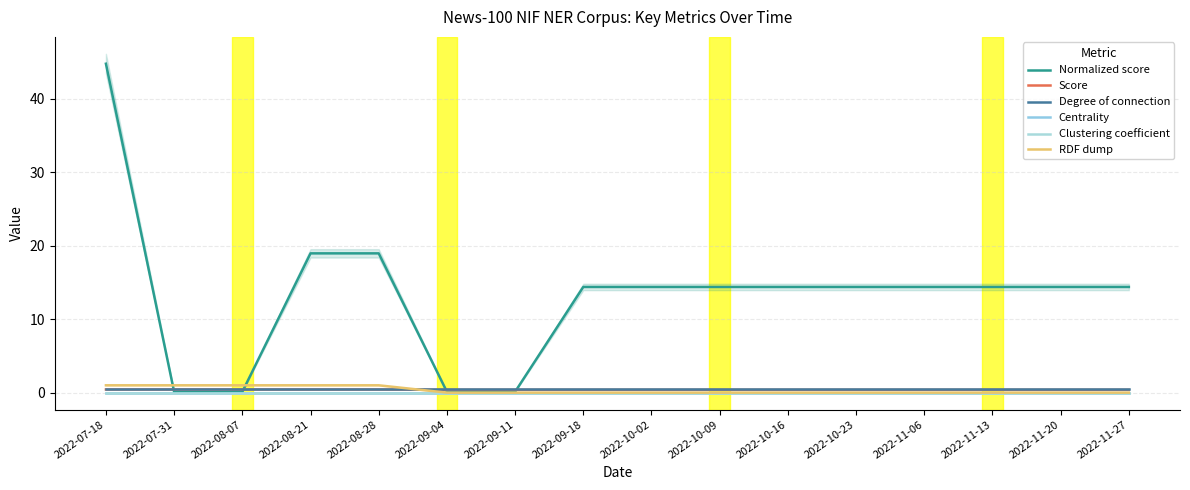

What is the greatest value displayed?

44.8